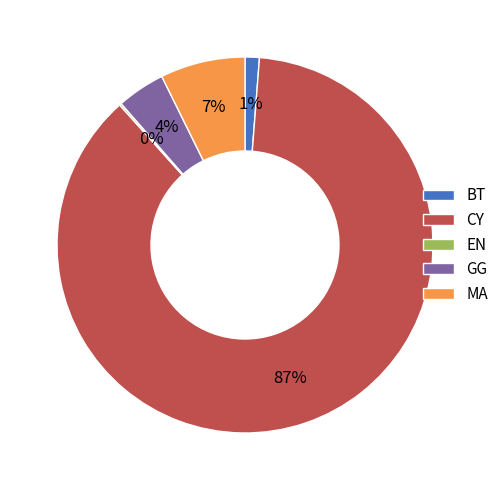

Does any single category account for the majority?

Yes